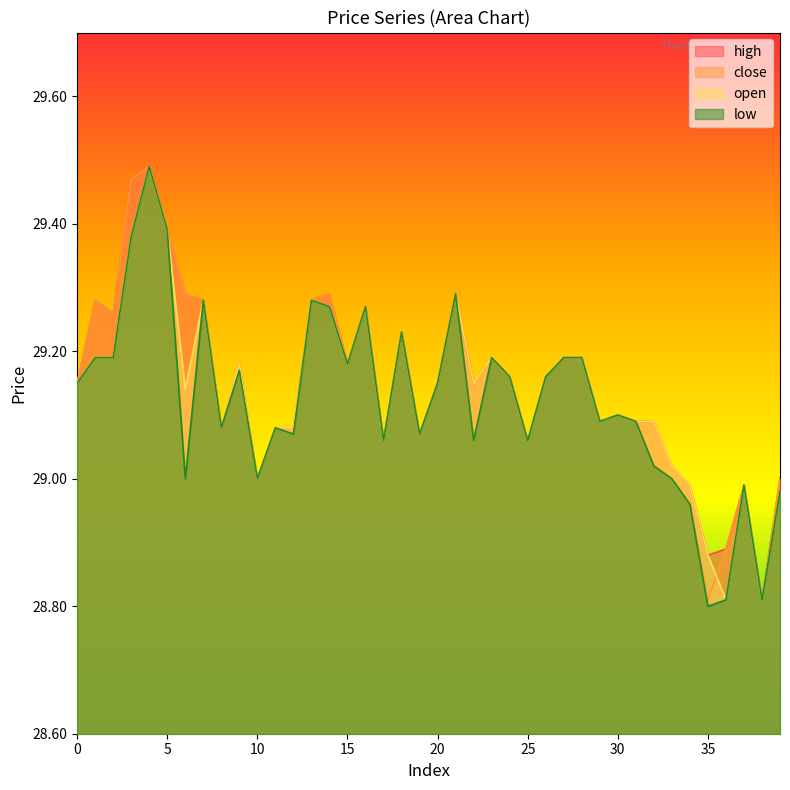

What is the value of the high point at the 35th from the left?

29.0